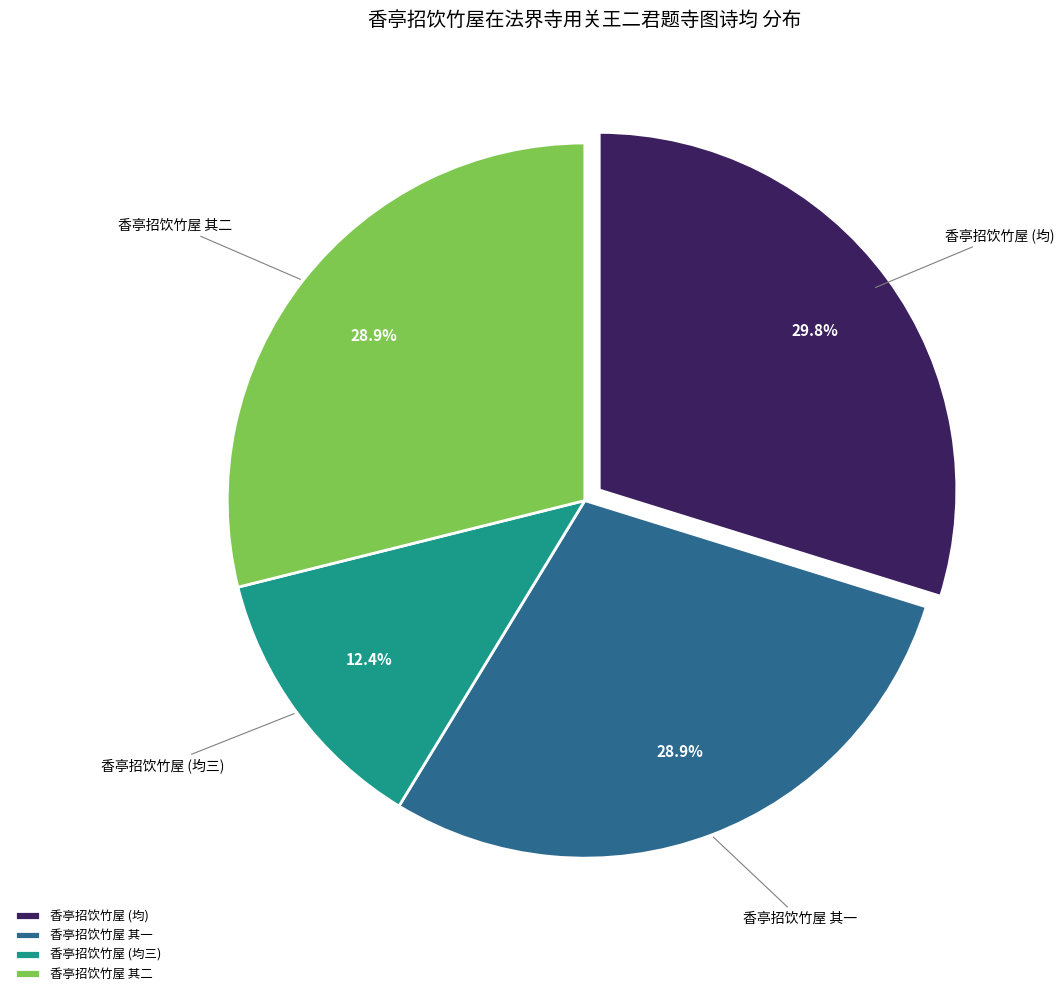

Combined, do 香亭招饮竹屋 (均) and 香亭招饮竹屋 其二 account for over 50%?

Yes